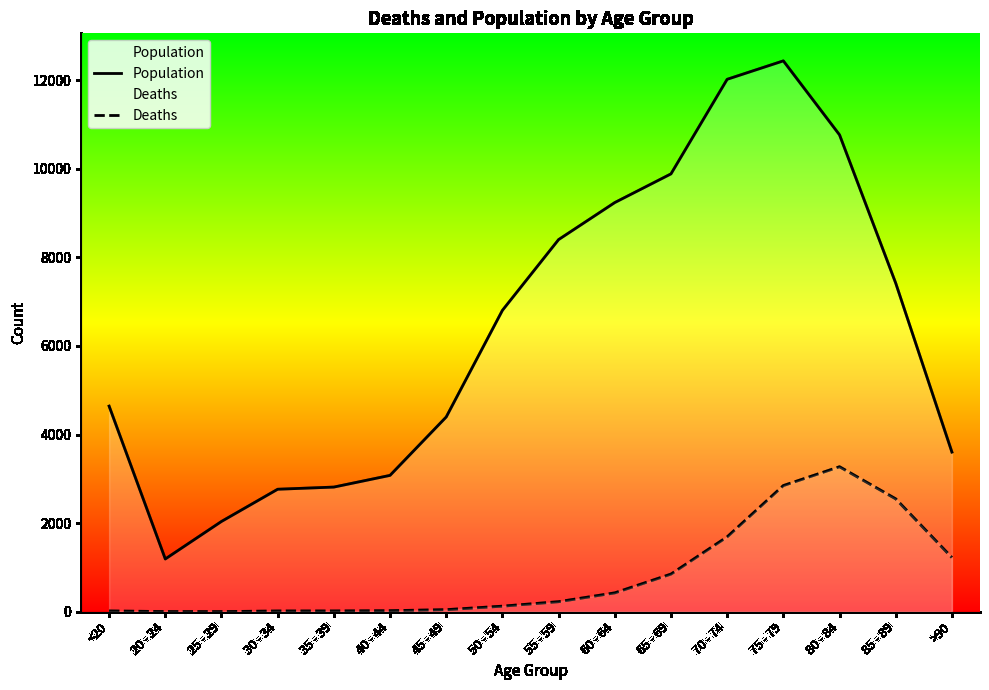

How many data points in Population are less than 6803?

8